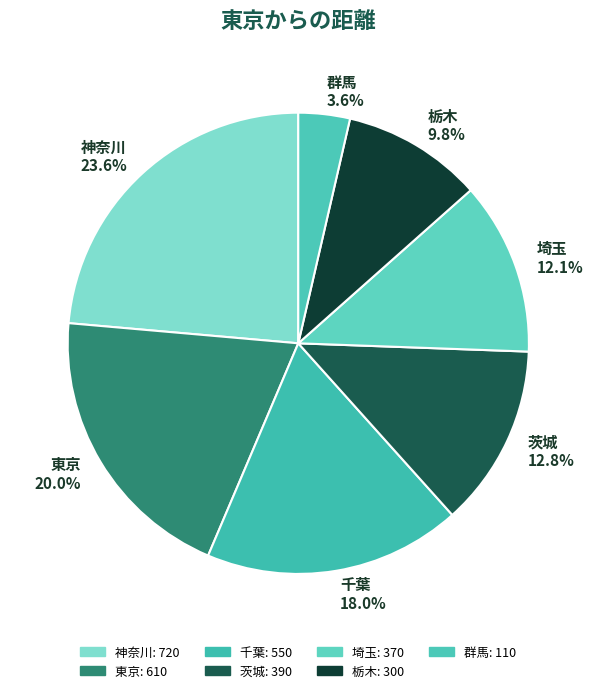

Is there any slice that represents more than half of the pie?

No